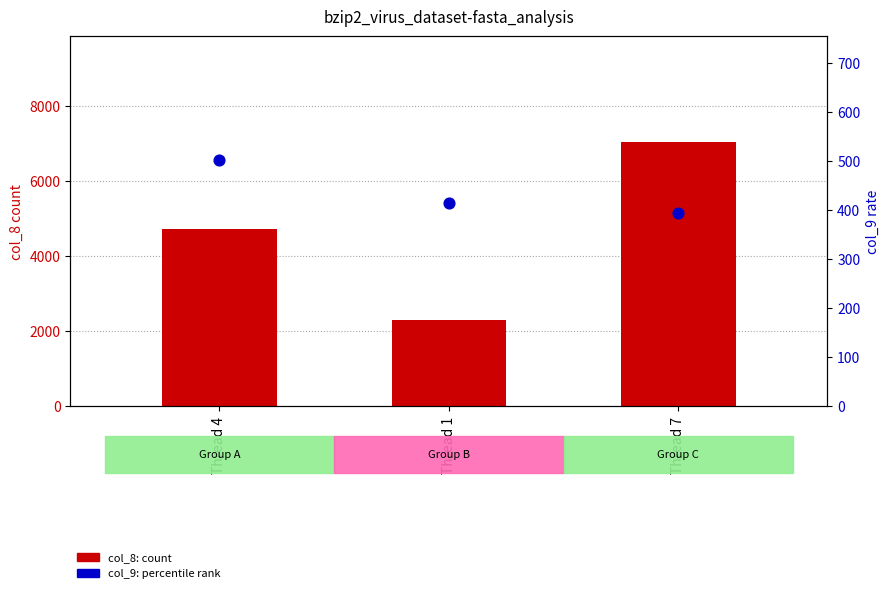

Which series contains the lowest Y value?

col_9 (rate)